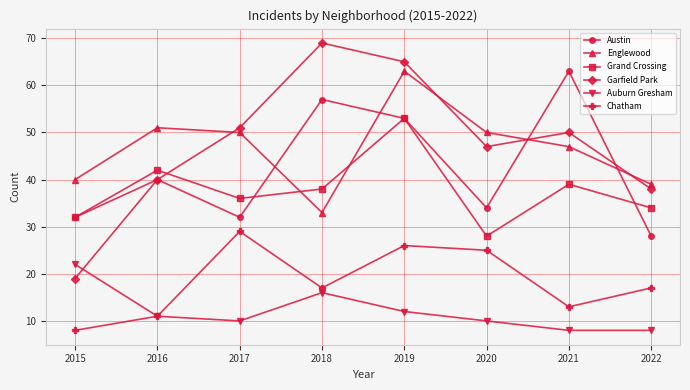

What is the difference between the maximum and minimum values in the Chatham series?

21